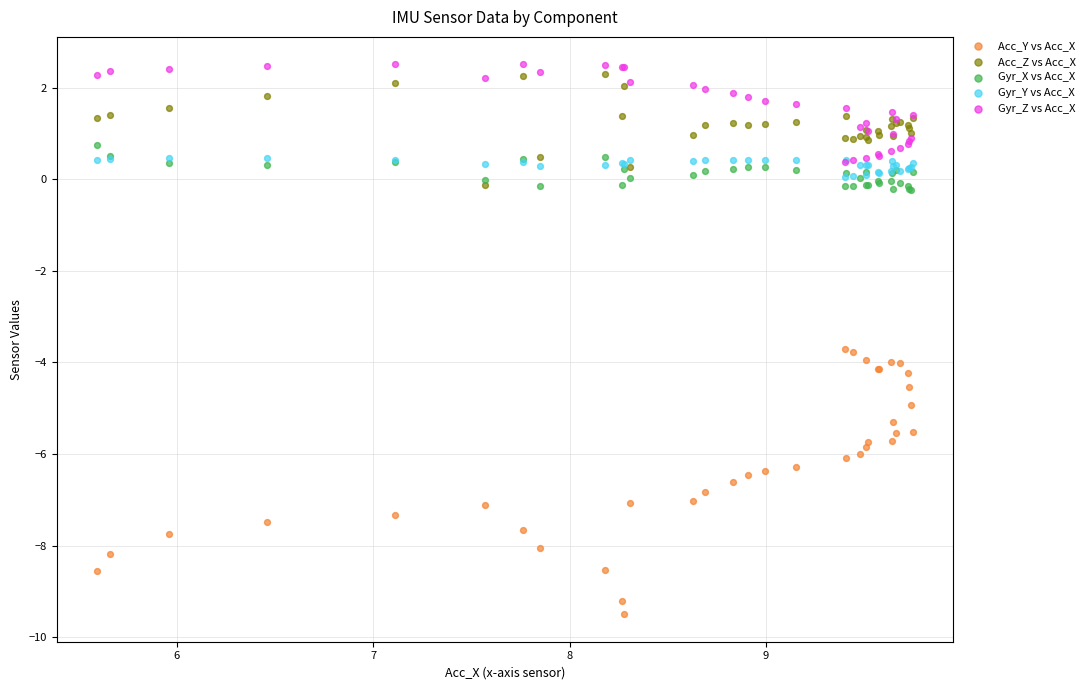

Which series contains the highest Y value?

Gyr_Z vs Acc_X